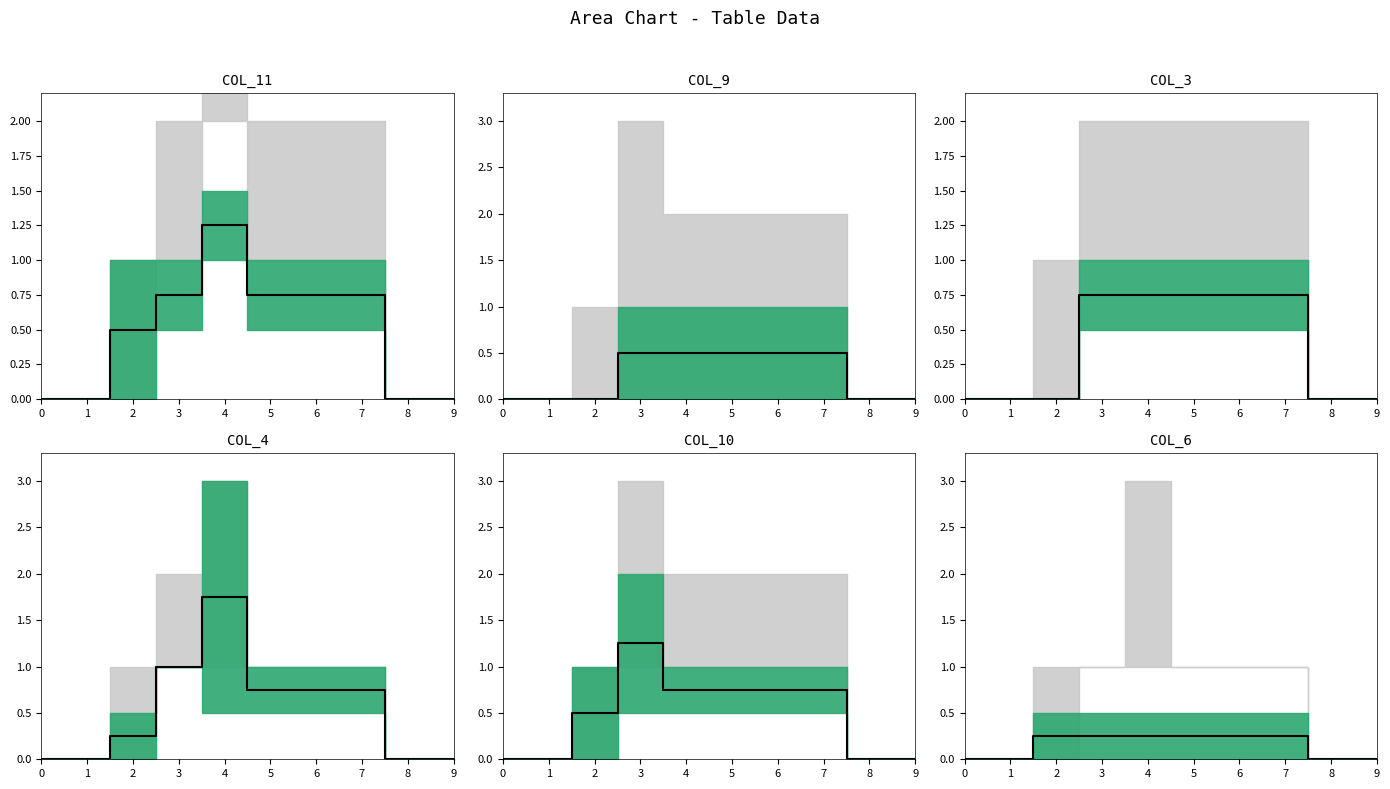

Does the chart have visible grid lines?

No